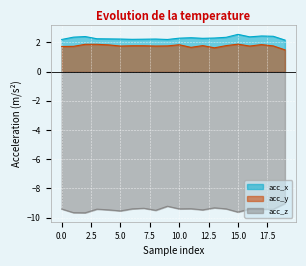

The acc_y series shows 1.2 at 2. True or false?

False